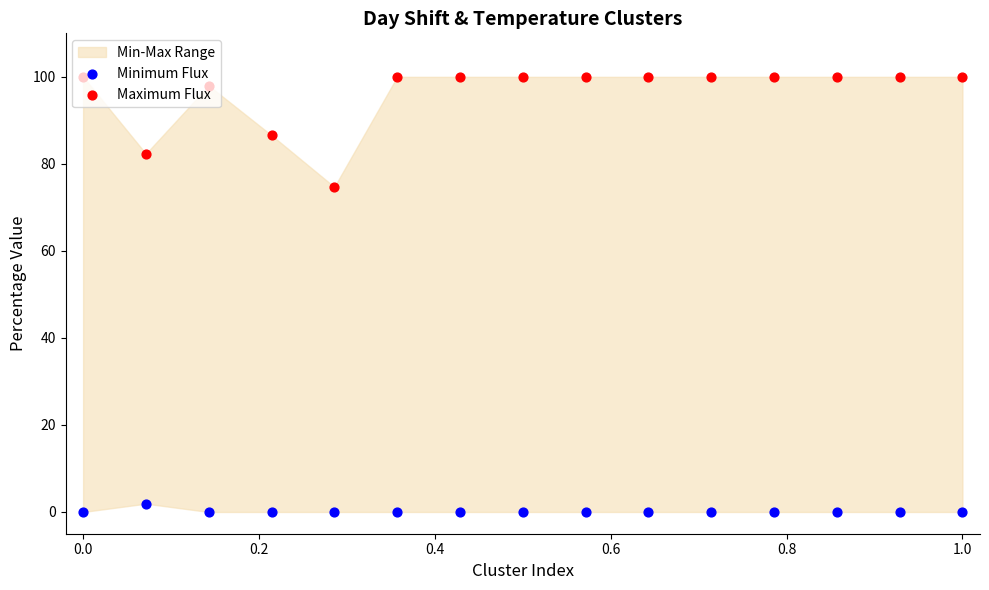

Is the value of Maximum Flux at 0.4 greater than the value of Minimum Flux at 0.0?

Yes